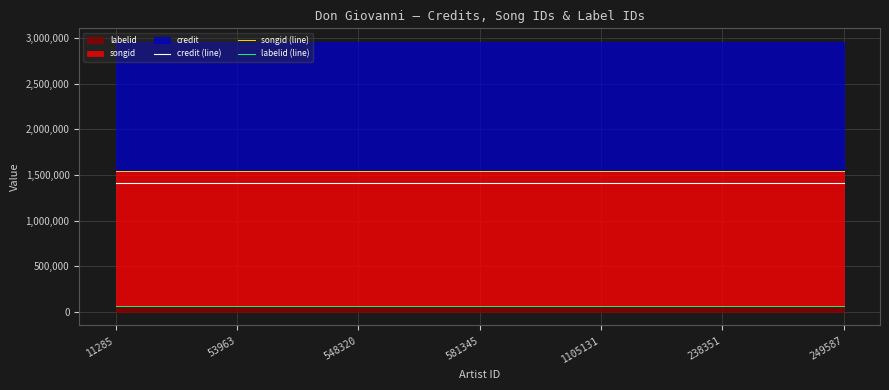

Which label corresponds to the smallest value in the chart?

11285